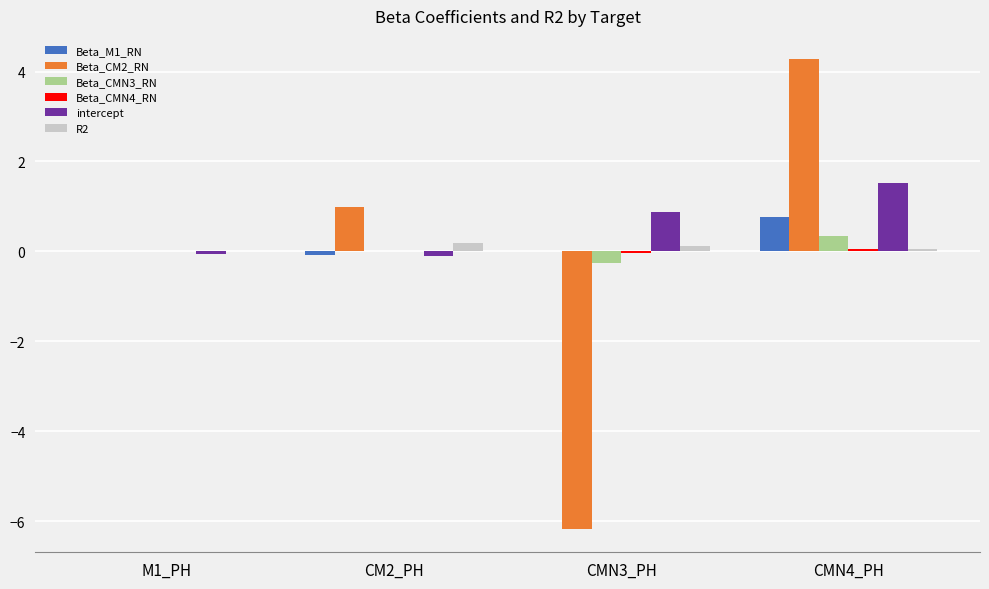

What is the maximum value for Beta_M1_RN?

0.8